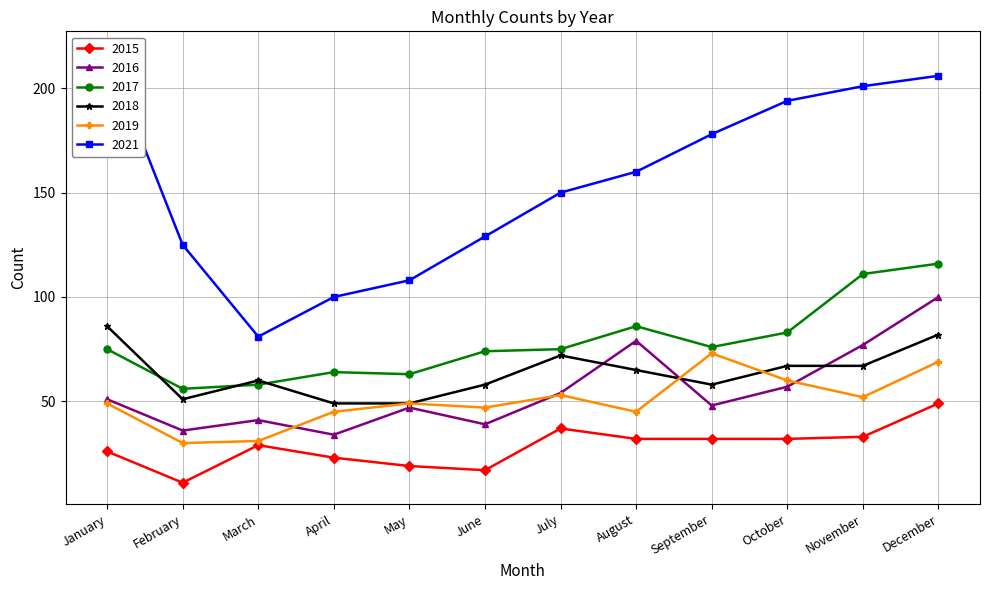

Where is 2018 nearest to the value 67?

October